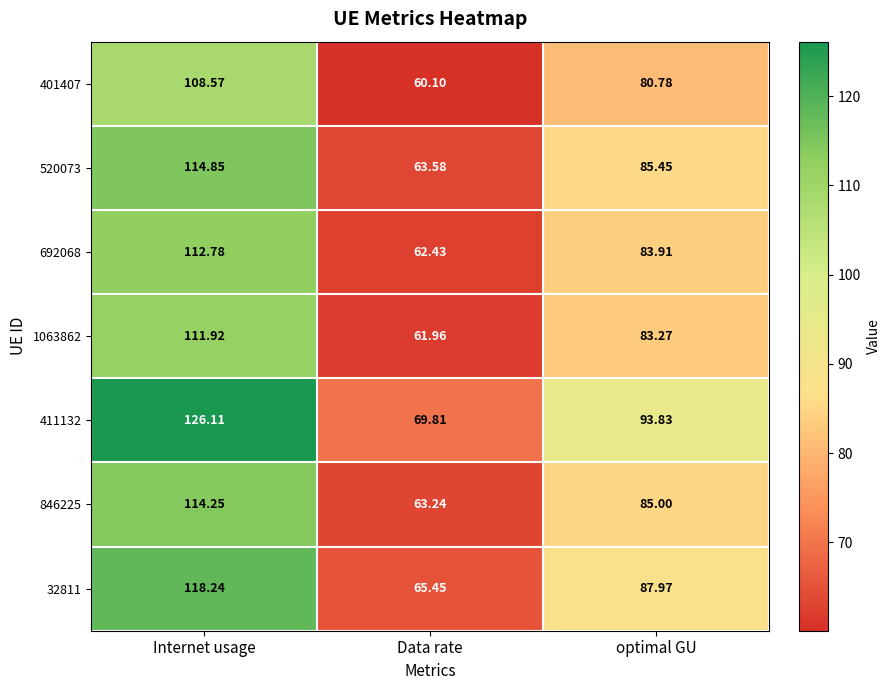

At which label is 520073 closest to 89?

optimal GU